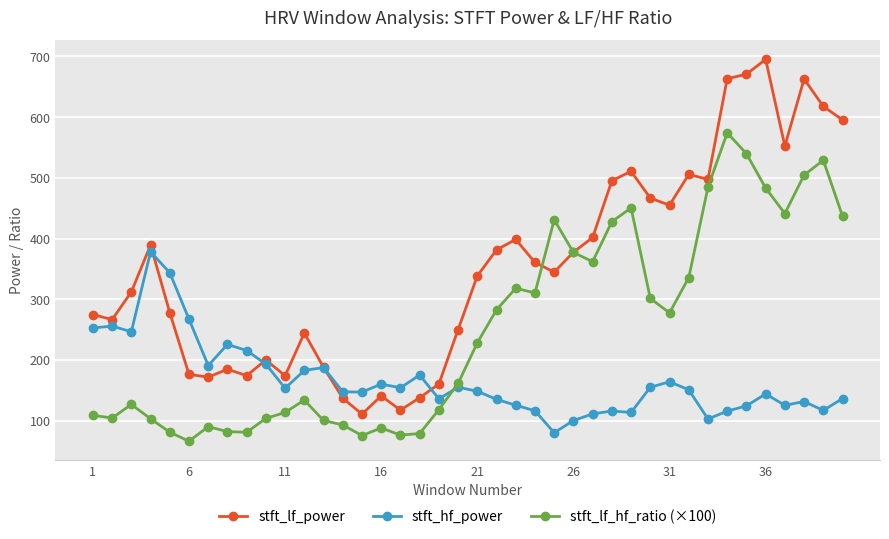

Which series has the largest range (max minus min)?

stft_lf_power